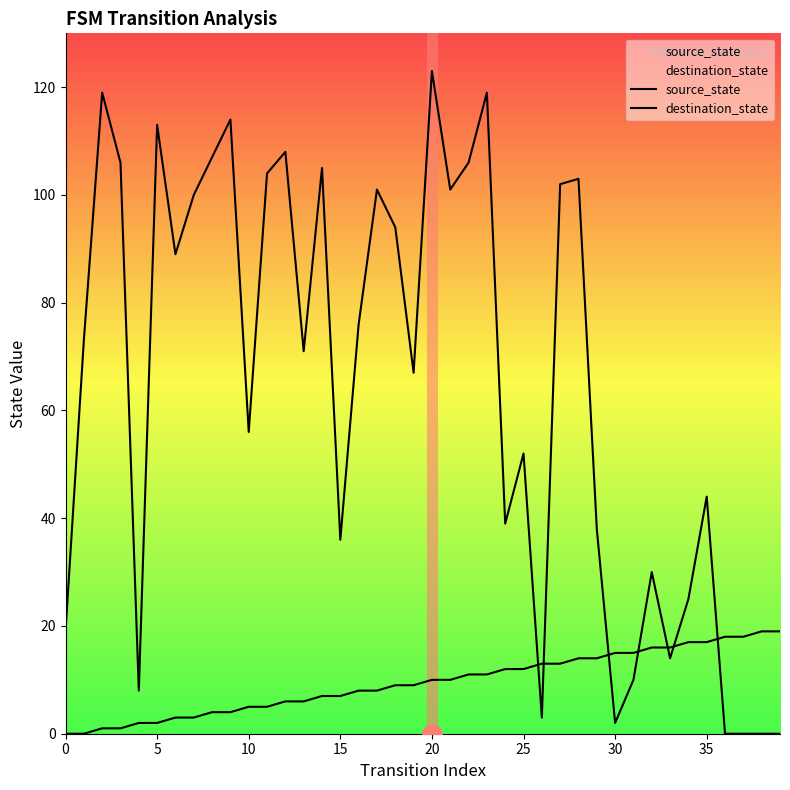

How many lines are shown in the chart?

2